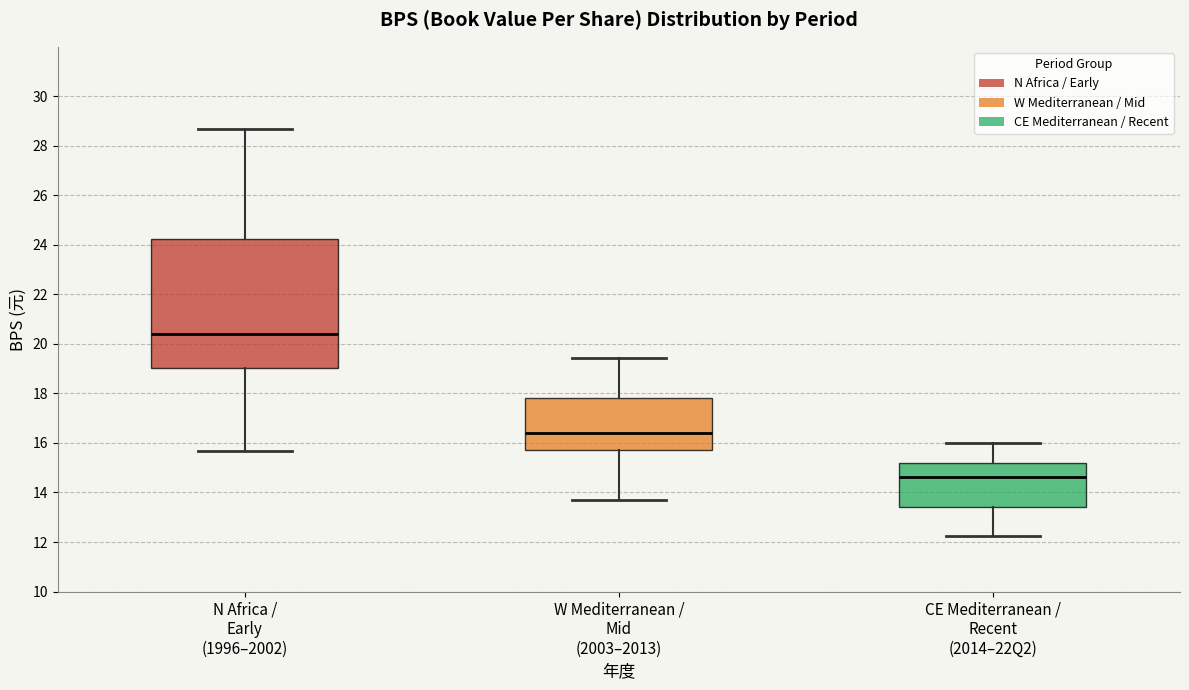

Which box's median line is the highest?

N Africa / Early (1996–2002)